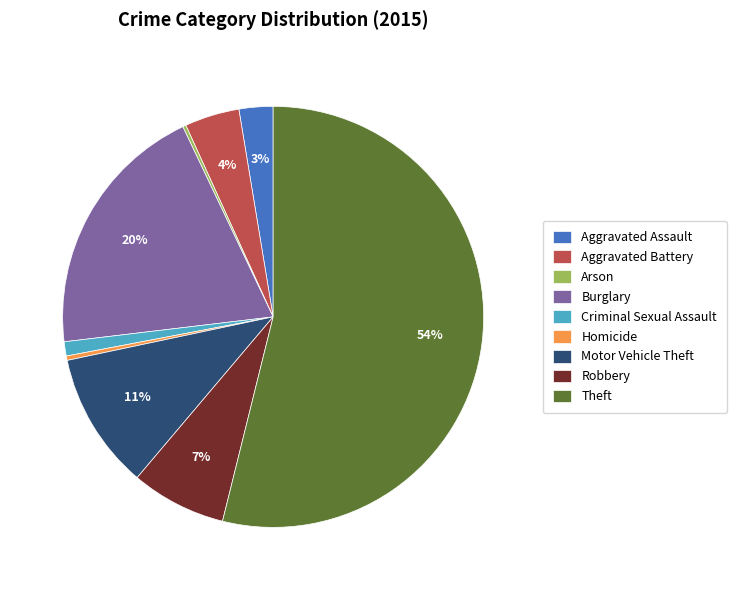

Which slice represents more than half of the pie?

Theft